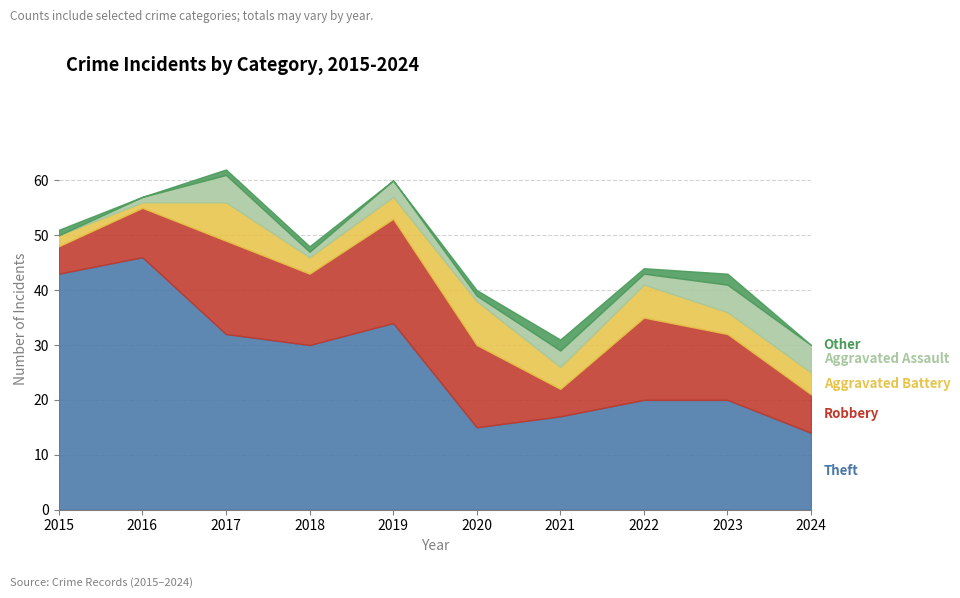

At which category is the sum across all series the highest?

2017